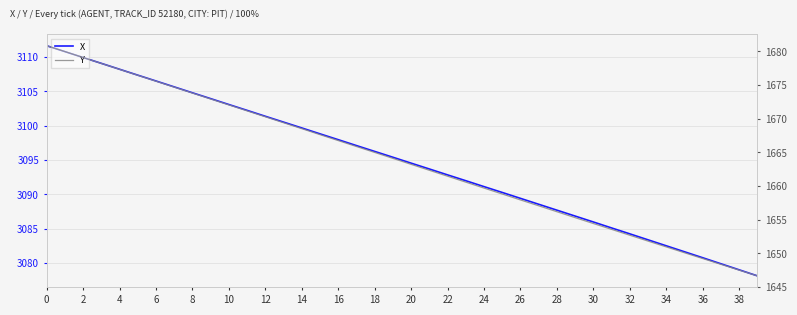

True or false: X and Y intersect in this chart.

False